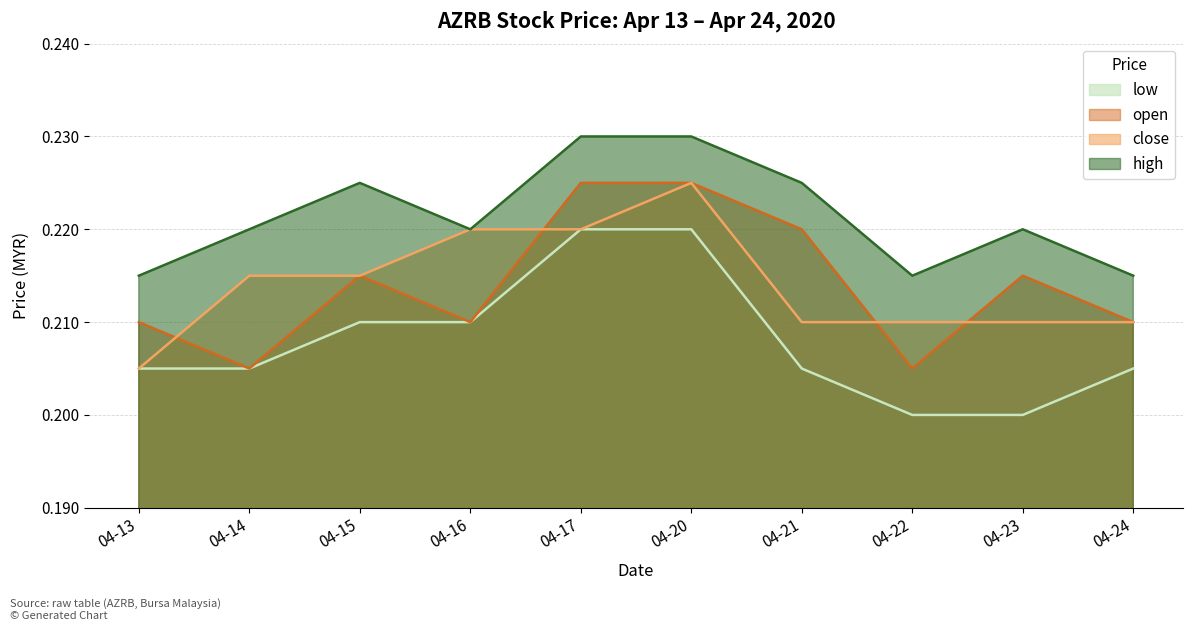

Is it true that open equals 0.4 at 04-16?

False